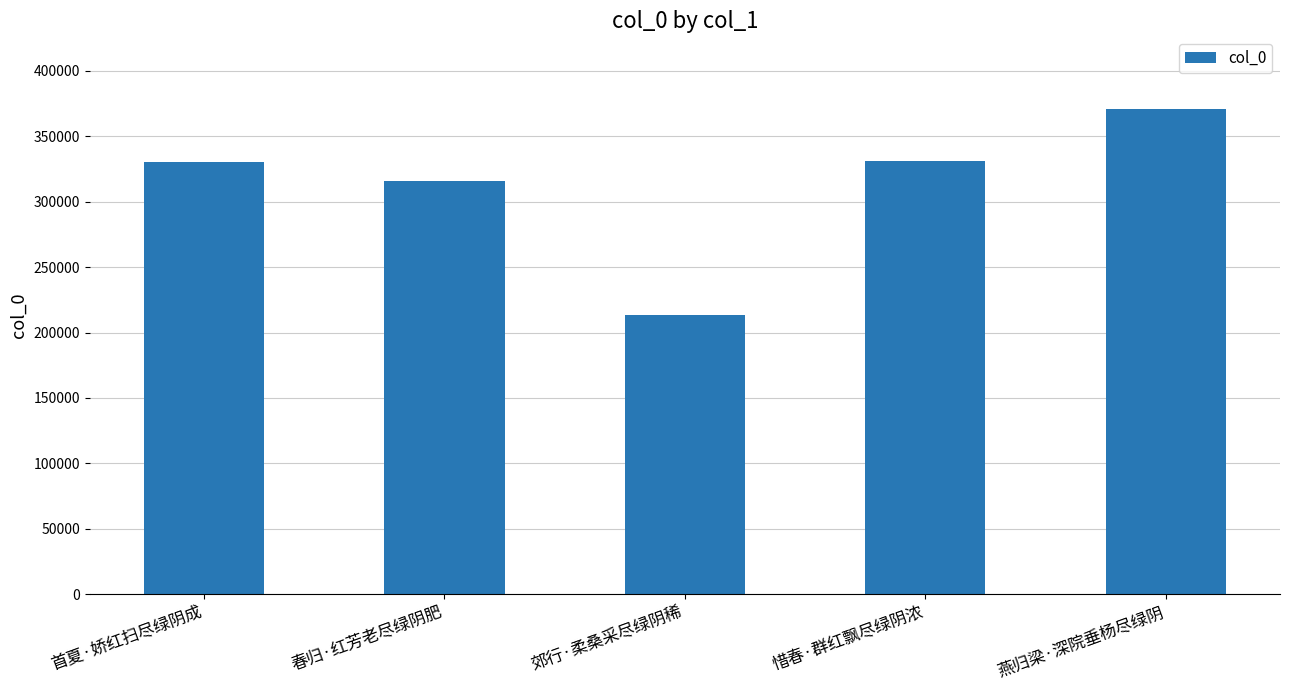

What is the change in value from 春归·红芳老尽绿阴肥 to 惜春·群红飘尽绿阴浓?

+15553